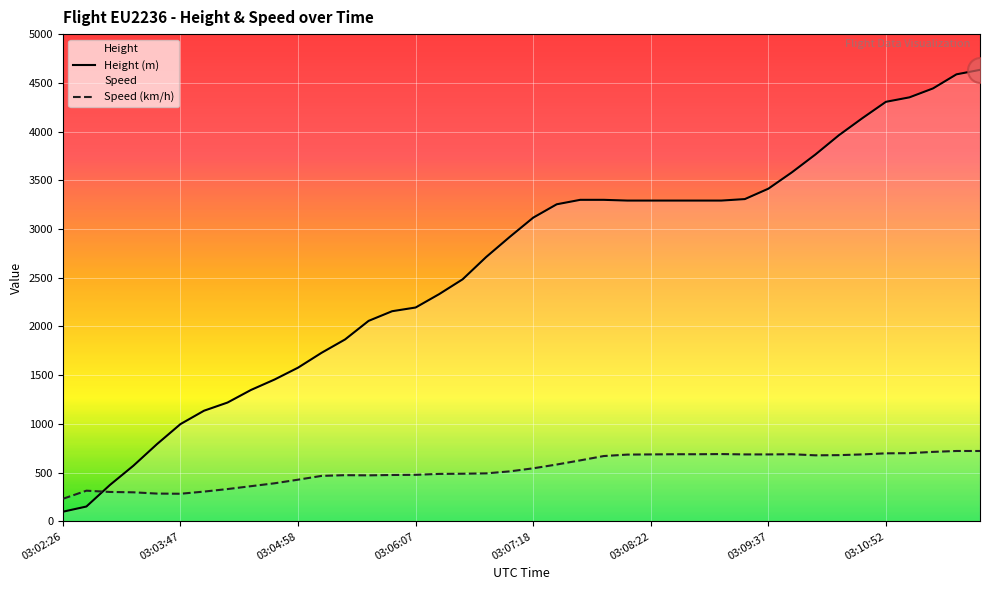

What is the smallest value displayed?

99.1